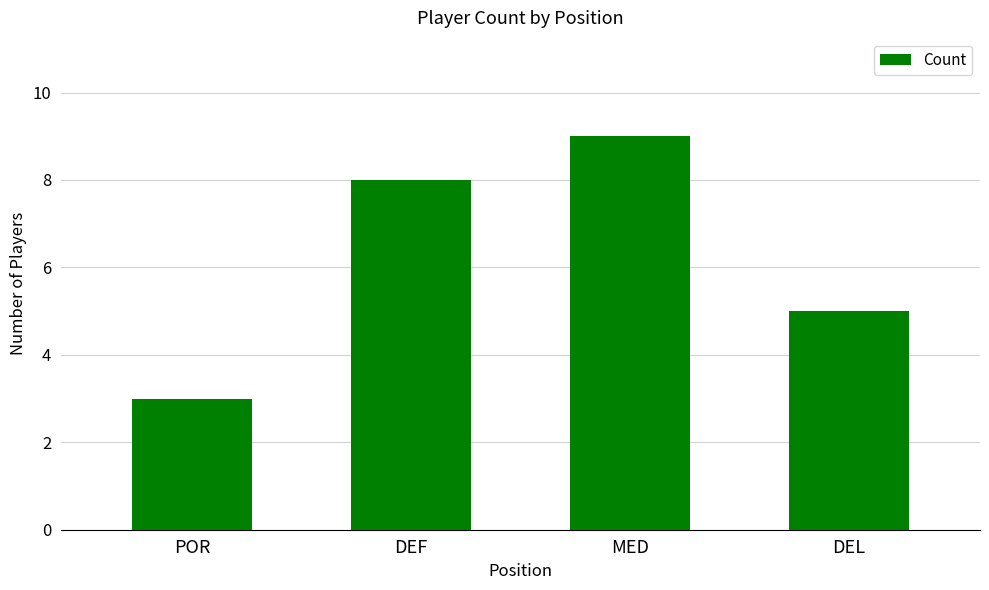

At which category does the chart reach its minimum across all series?

POR